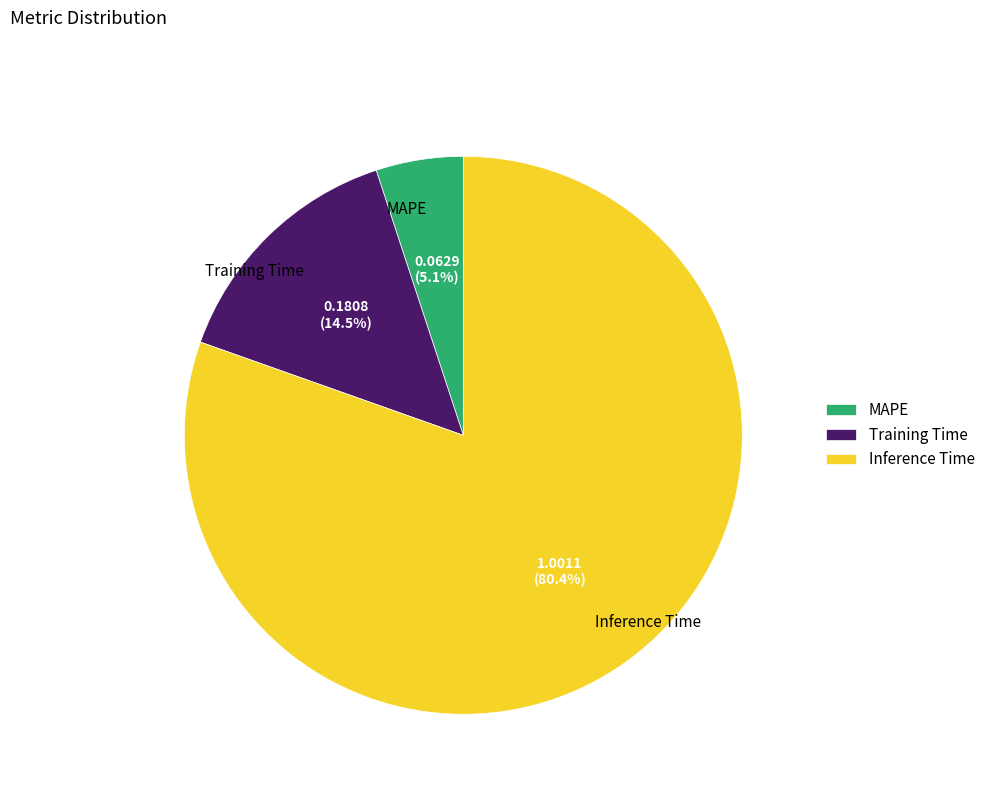

Combined, what portion of the pie is Training Time and Inference Time?

94.9%